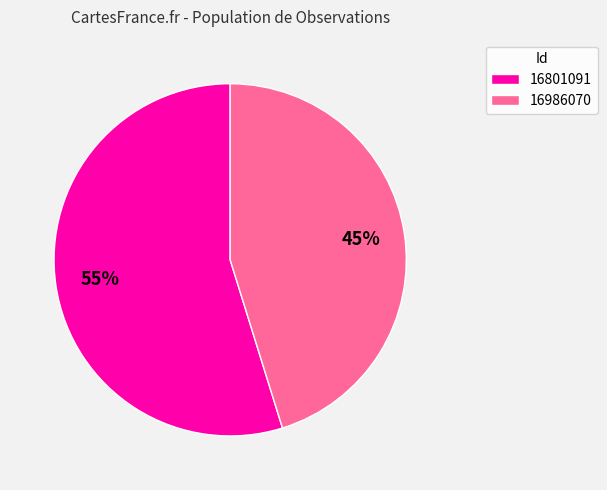

How many segments does this pie chart have?

2